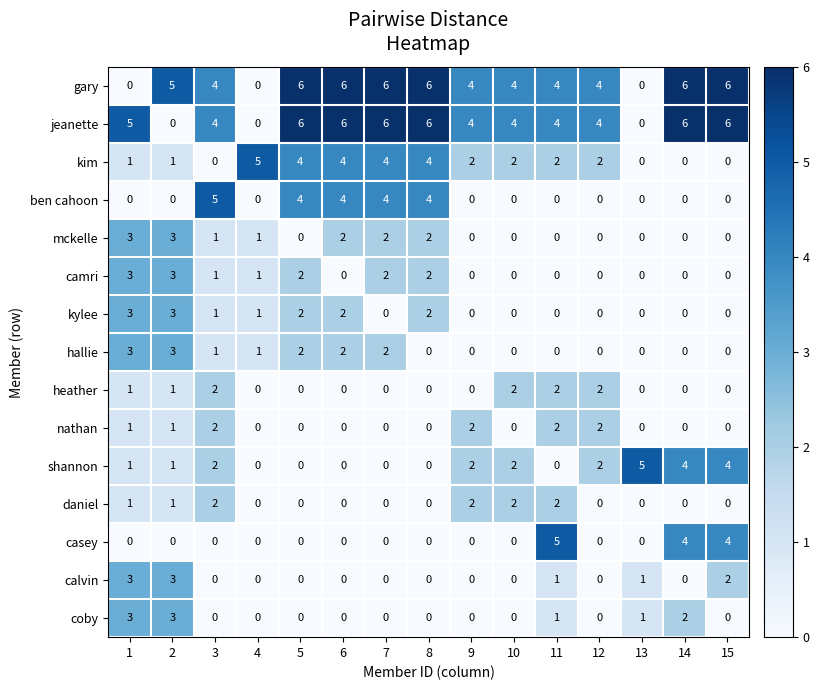

What is the difference between the maximum and minimum values in the gary series?

6